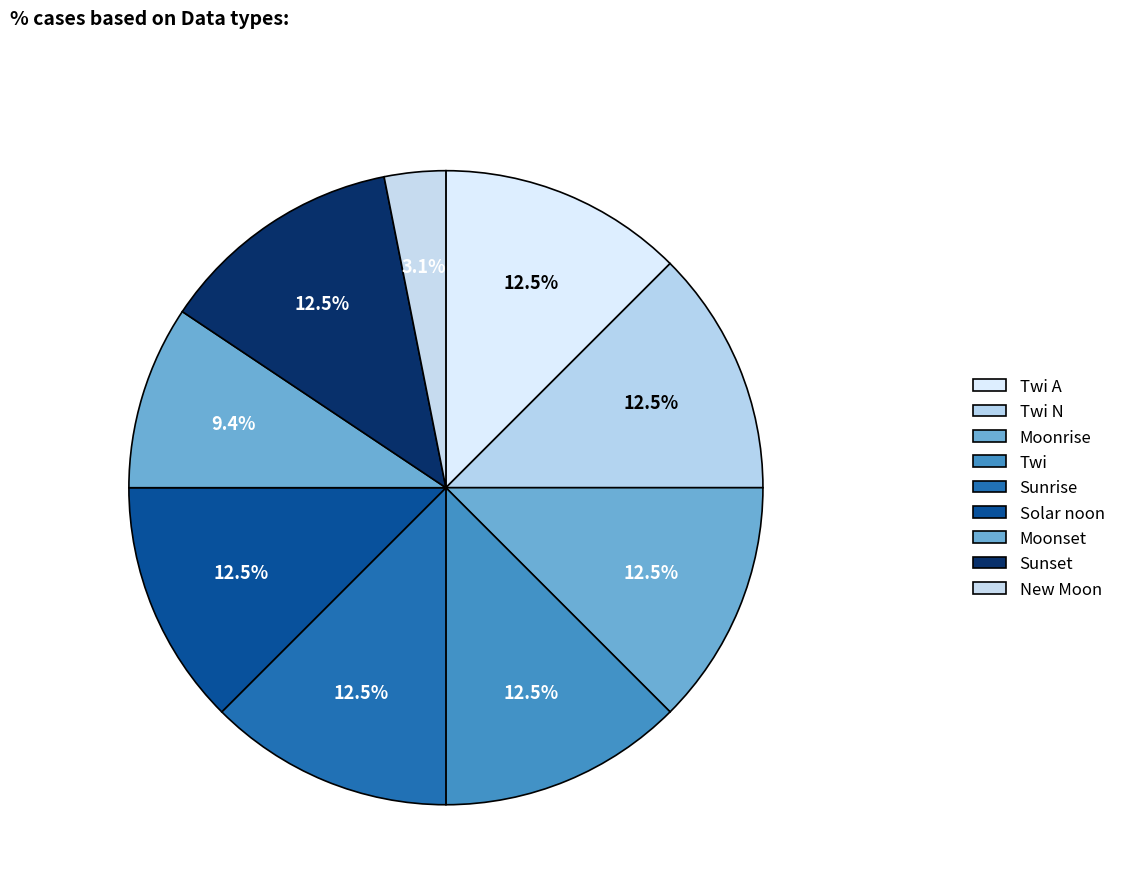

Count the number of slices in the pie.

9